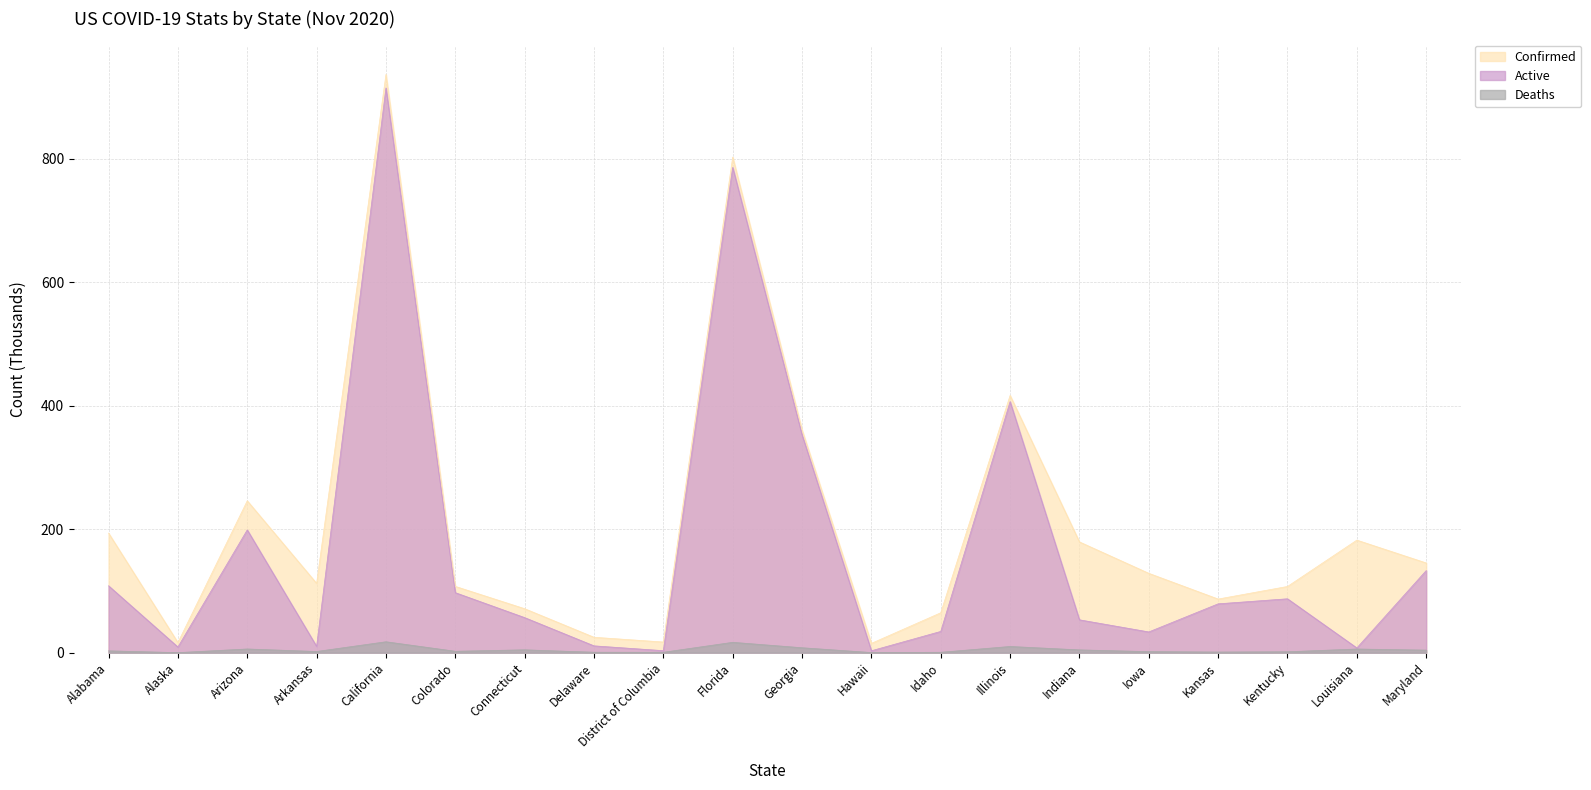

Which has a higher value, Alabama or Indiana?

Alabama